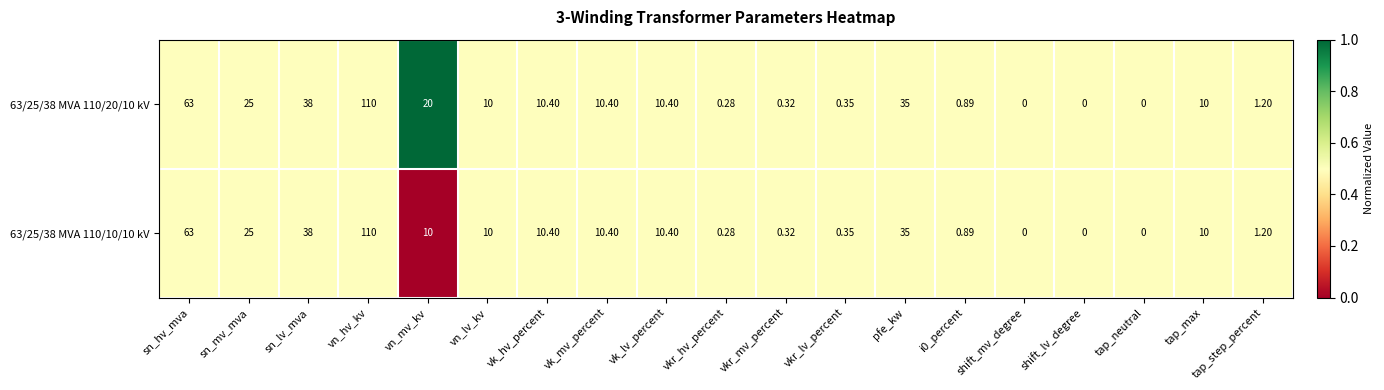

At which category is the sum across all series the highest?

vn_hv_kv